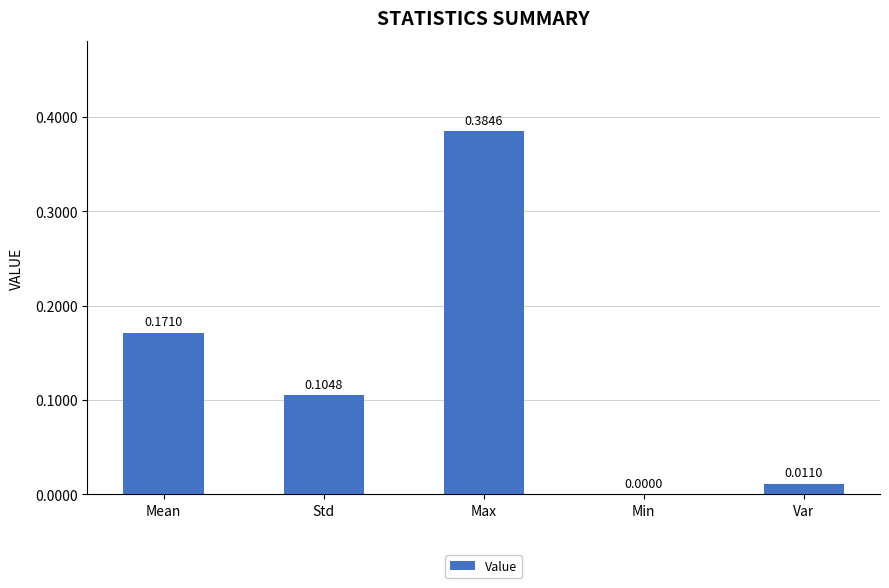

What is the change in value from Max to Var?

-0.4